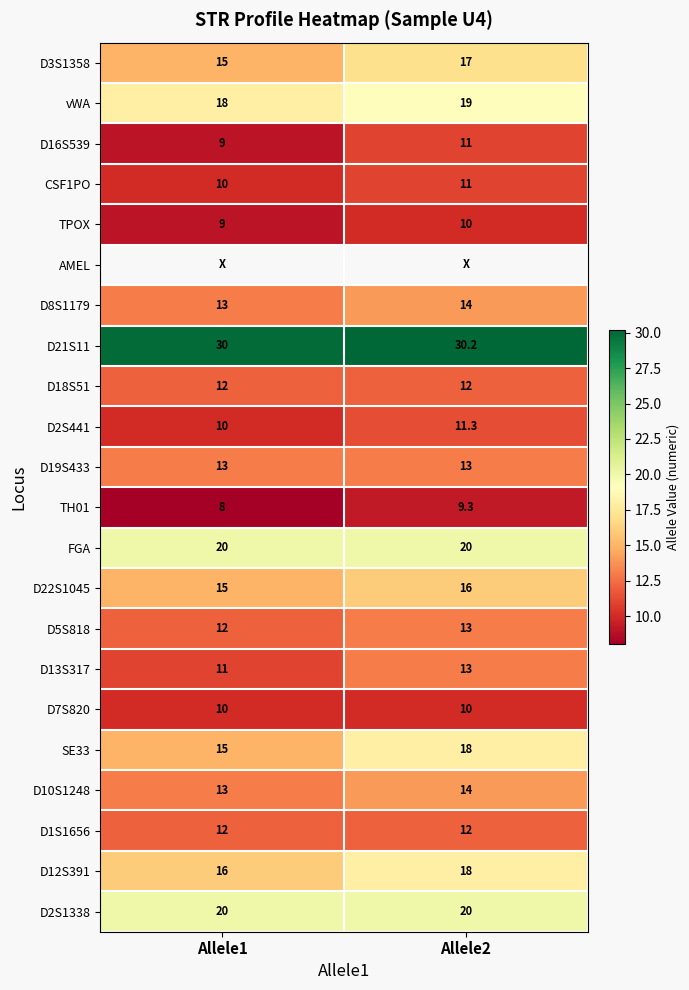

Is the value of D12S391 at Allele1 greater than the value of D3S1358 at Allele2?

No